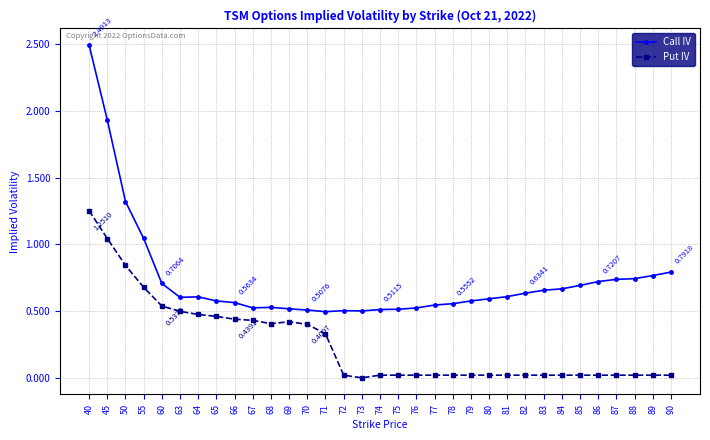

True or false: Call IV has more than 2 interior local peaks.

True